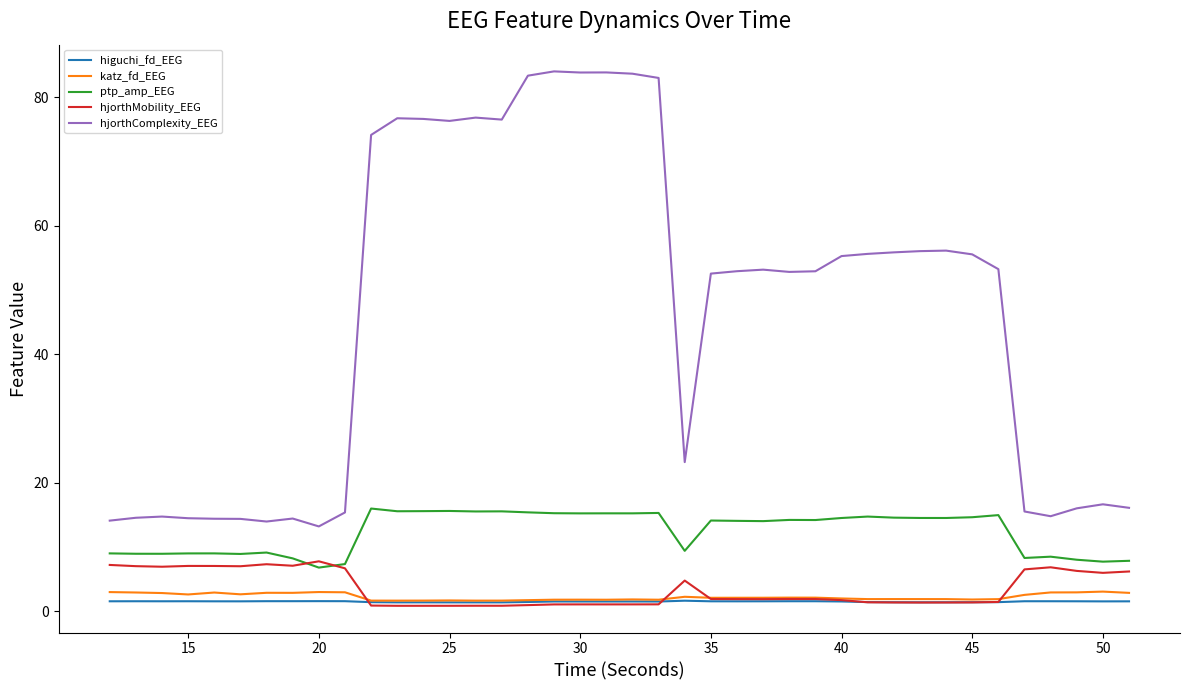

Which series has the largest total across all categories?

hjorthComplexity_EEG